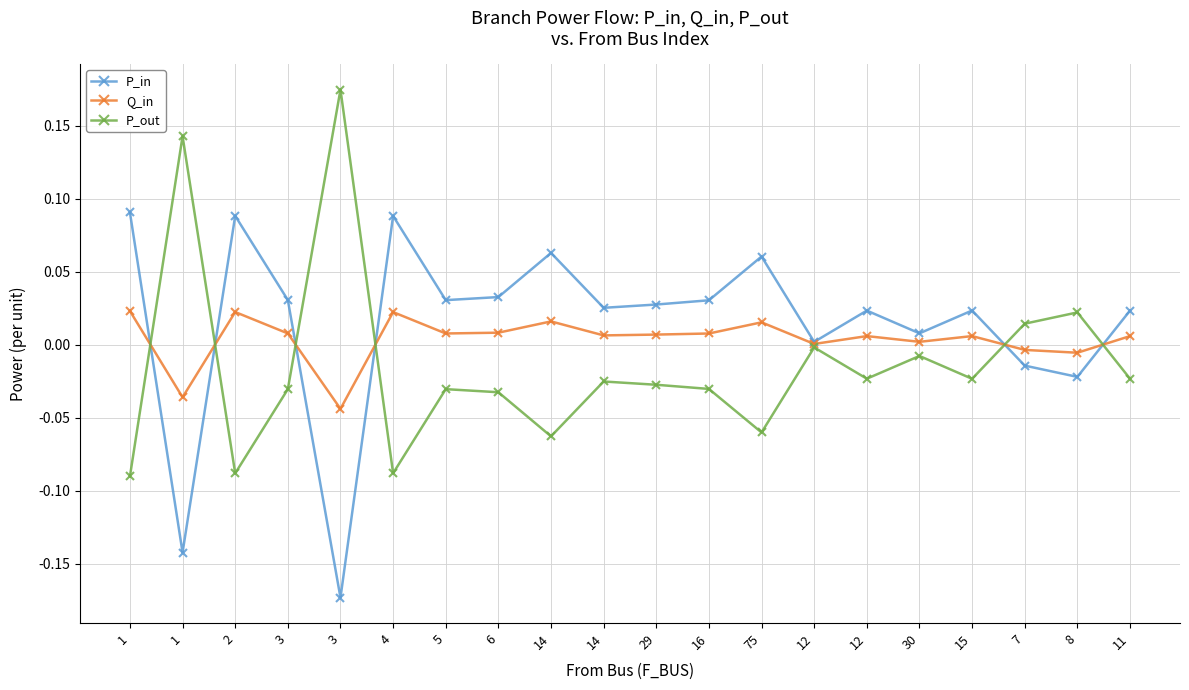

Is it true that P_in equals 0.0 at 5?

True